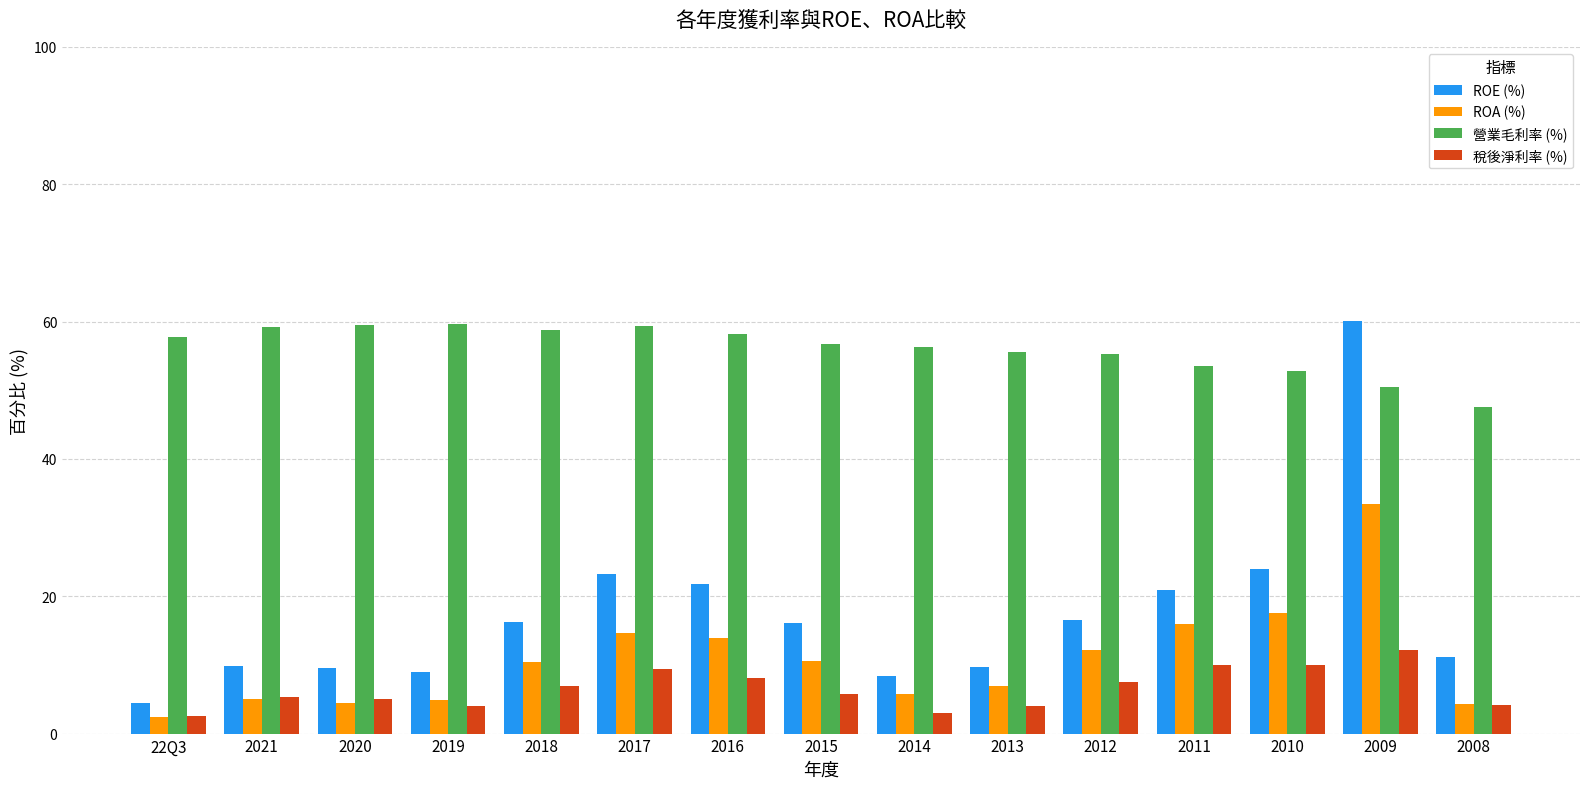

What is the total value across all series at 2008?

67.1